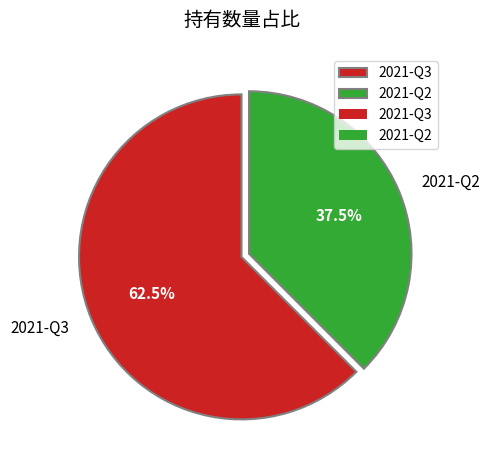

Rank the categories by value from highest to lowest.

2021-Q3, 2021-Q2